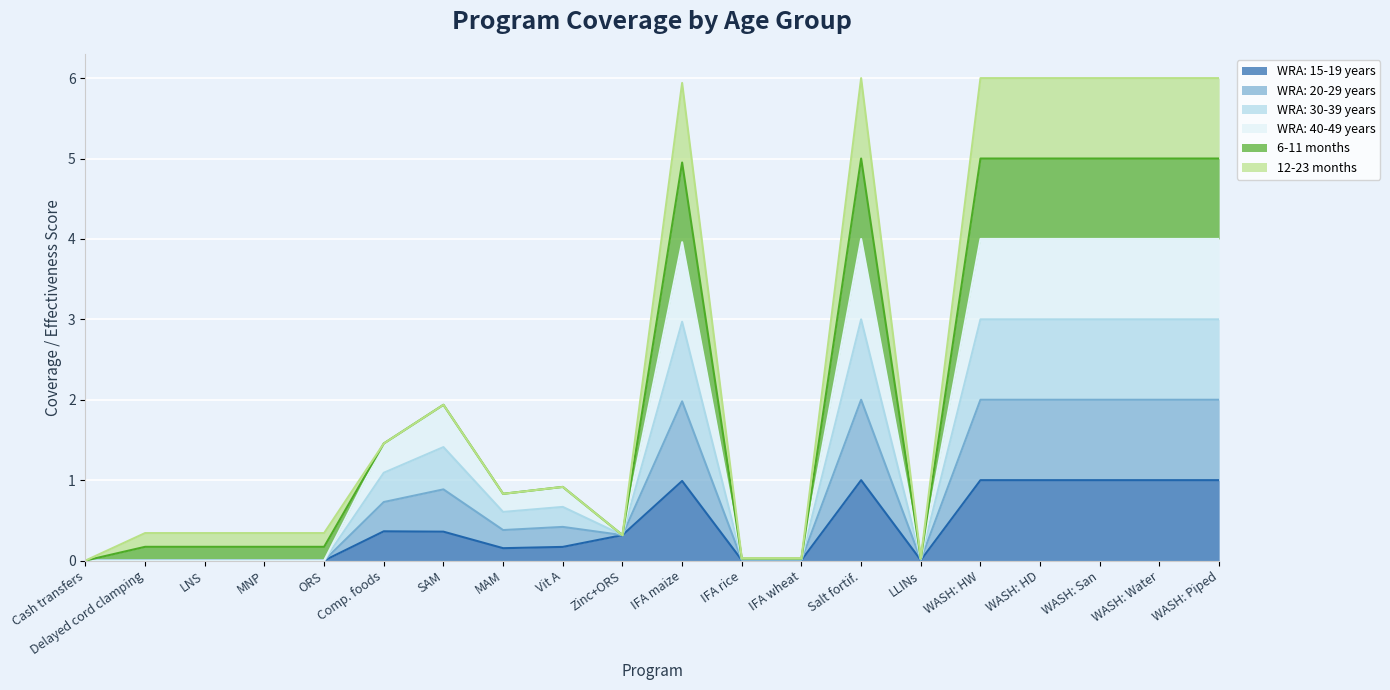

What is the average value of the WRA: 15-19 years series?

0.4